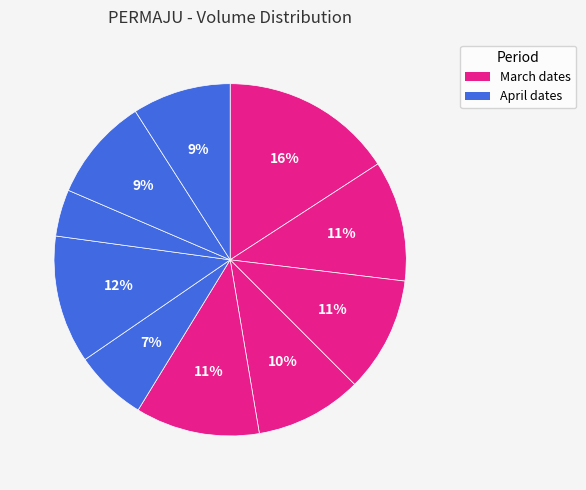

Which slice is the largest?

2020-03-26